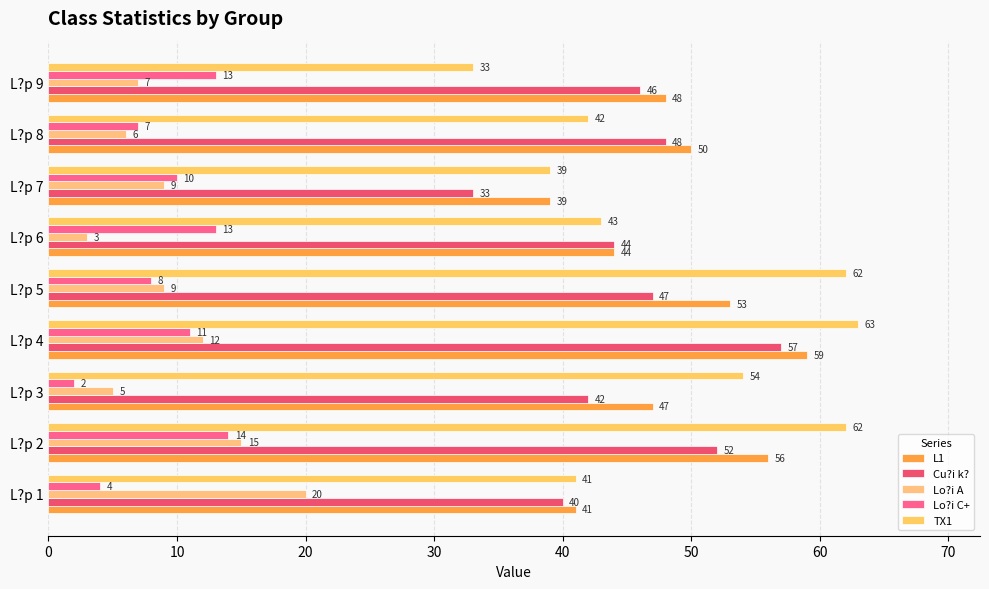

What is the sum of all Lo?i C+ values?

82